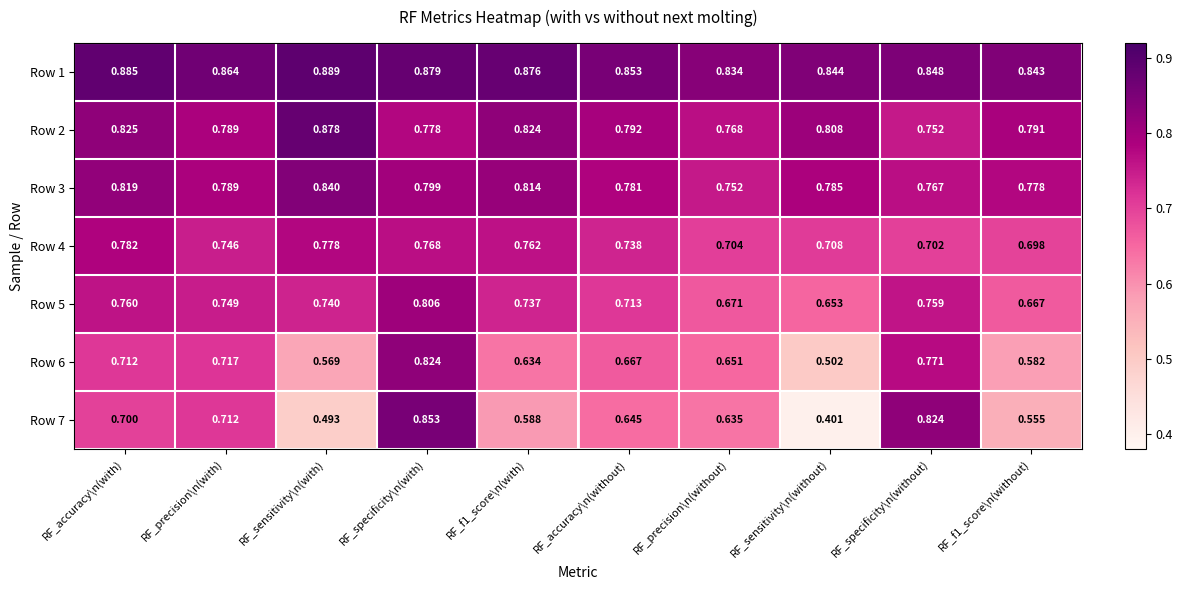

Is the value of Row 3 at RF_specificity\n(with) greater than the value of Row 4 at RF_accuracy\n(without)?

Yes